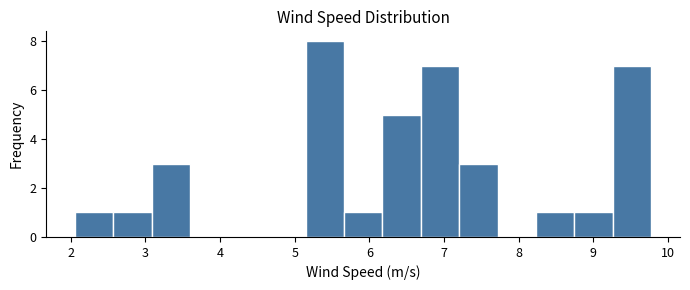

Reading left to right, transcribe this chart: for each bar, give the range it covers on the x-axis and its height. Neither the bar edges nor the heights are printed on the chart, so give them approximately, as read against the axes.

2.1 to 2.6: 1
2.6 to 3.1: 1
3.1 to 3.6: 3
3.6 to 4.1: 0
4.1 to 4.6: 0
4.6 to 5.1: 0
5.1 to 5.7: 8
5.7 to 6.2: 1
6.2 to 6.7: 5
6.7 to 7.2: 7
7.2 to 7.7: 3
7.7 to 8.2: 0
8.2 to 8.7: 1
8.7 to 9.3: 1
9.3 to 9.8: 7